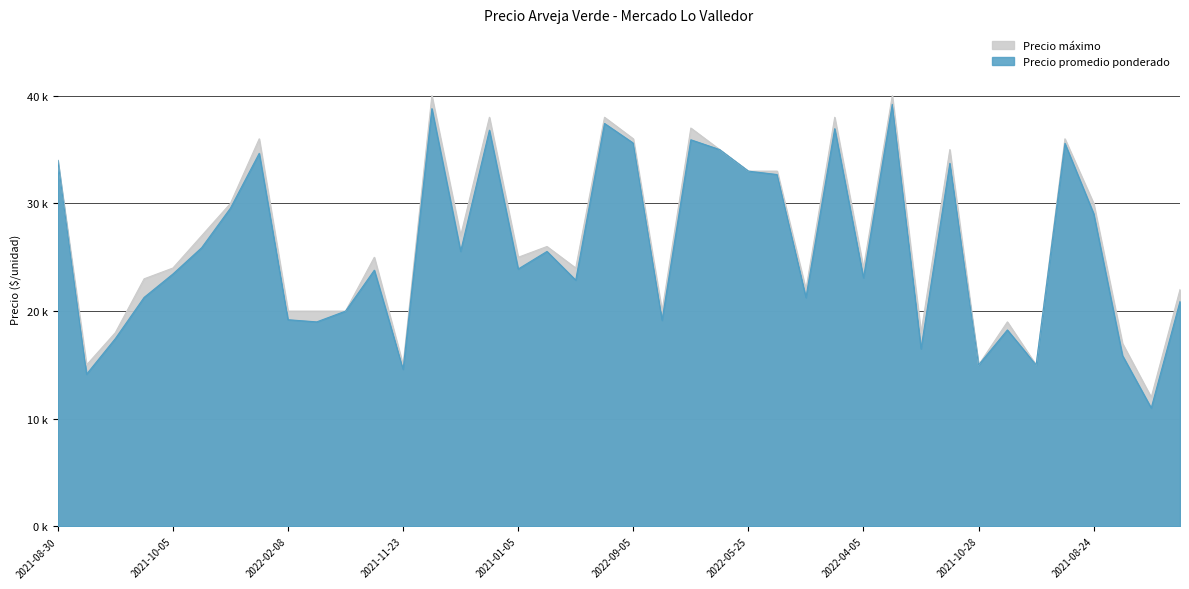

What is the sum of the Precio promedio ponderado values at 2021-12-14 and 2021-10-05?

38444